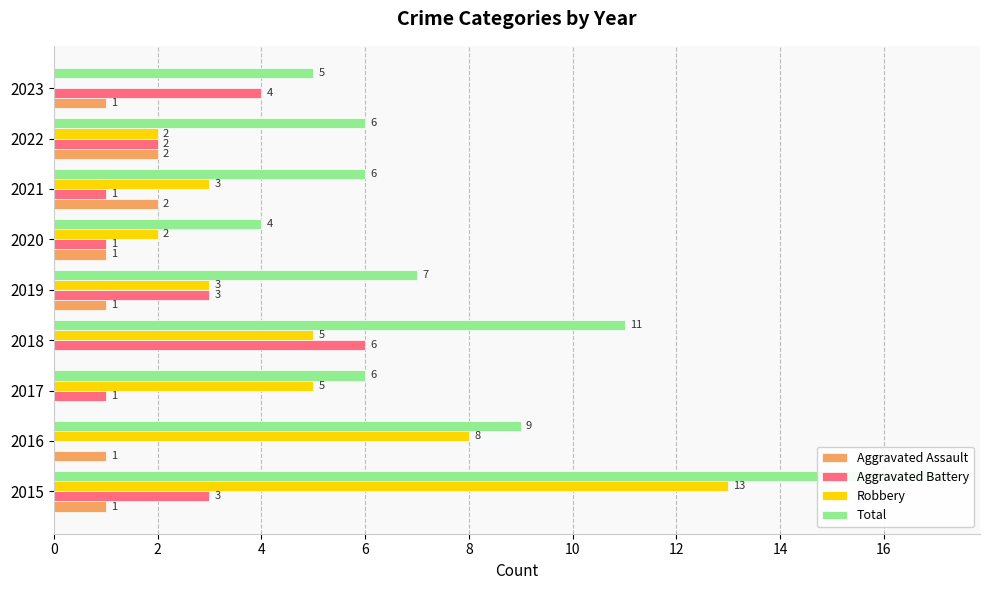

Does the chart contain stacked bars?

No